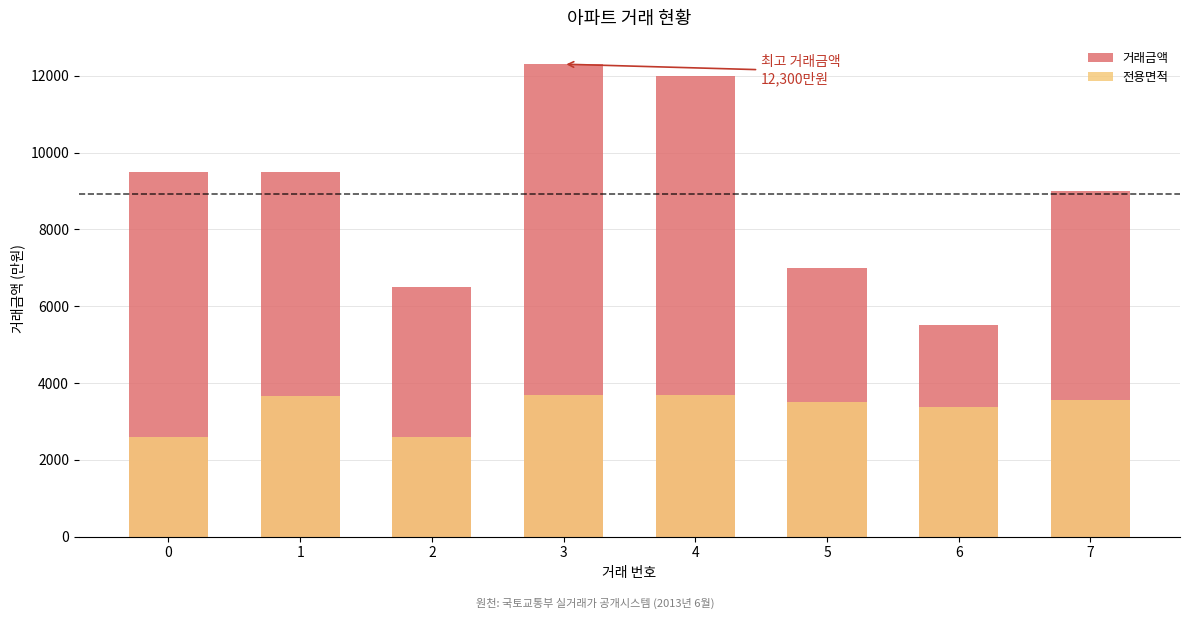

How many distinct data groups are displayed?

2